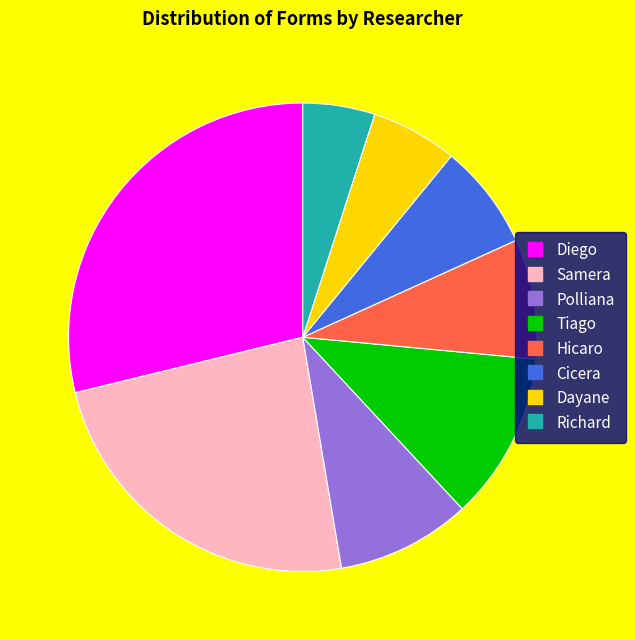

What is the ratio of the value at Cicera to the value at Polliana?

0.8